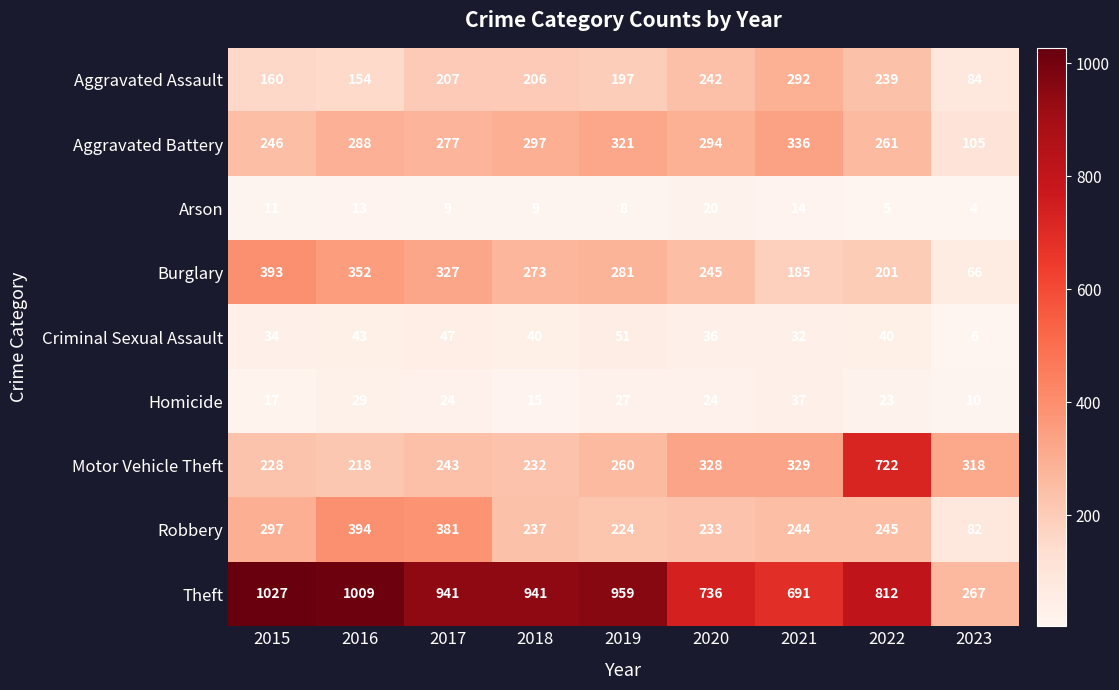

List the series in order of their peak value, lowest first.

Arson, Homicide, Criminal Sexual Assault, Aggravated Assault, Aggravated Battery, Burglary, Robbery, Motor Vehicle Theft, Theft